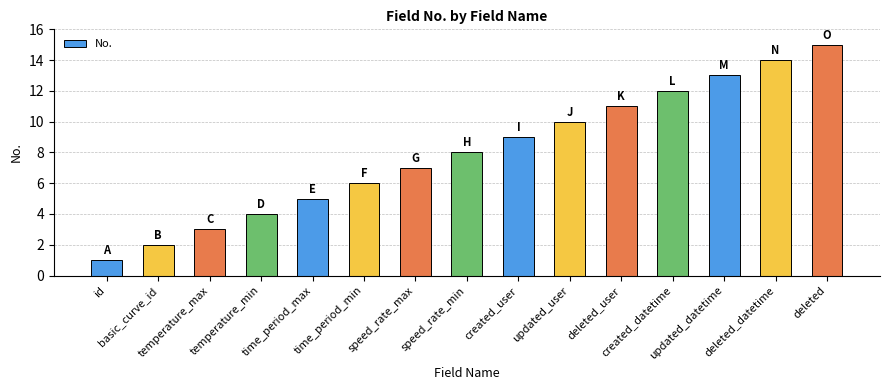

Between speed_rate_max and created_user, which is larger?

created_user